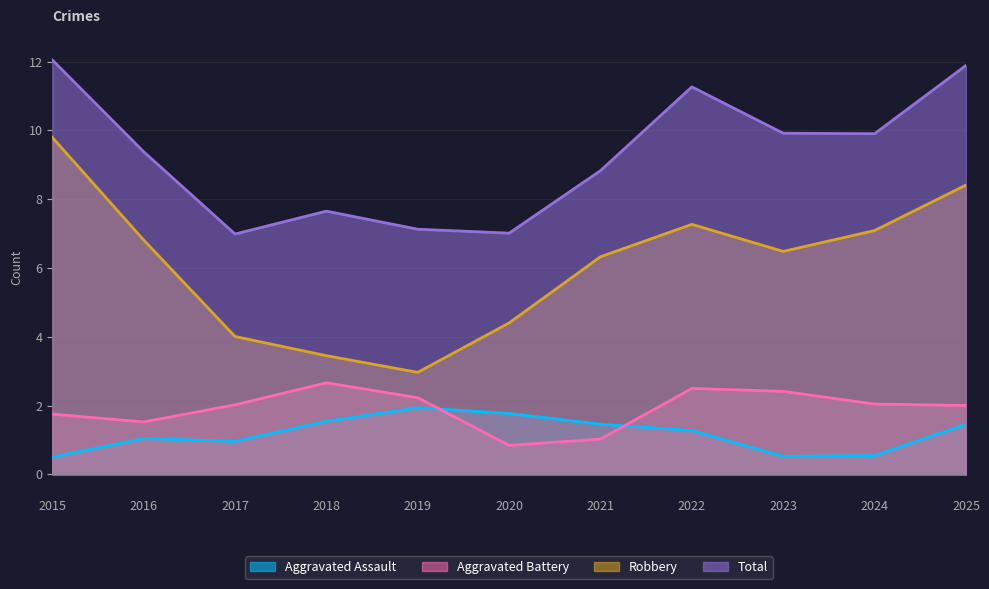

At which label is Robbery closest to 6?

2021